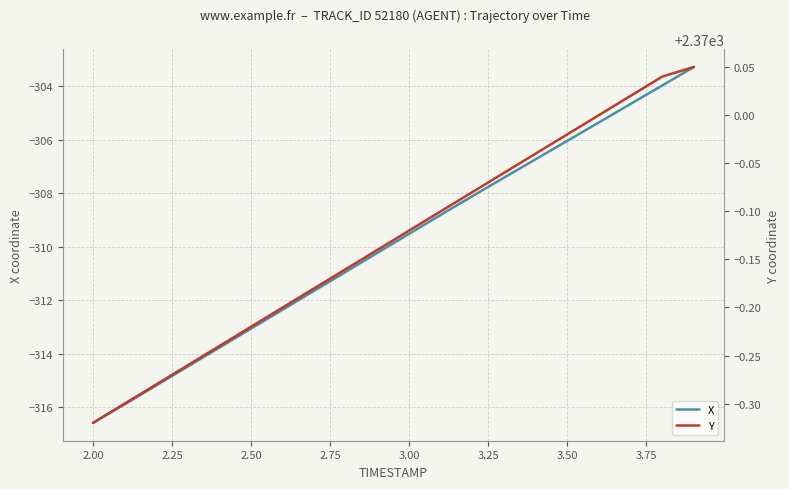

What are all the series names shown in the legend?

X, Y